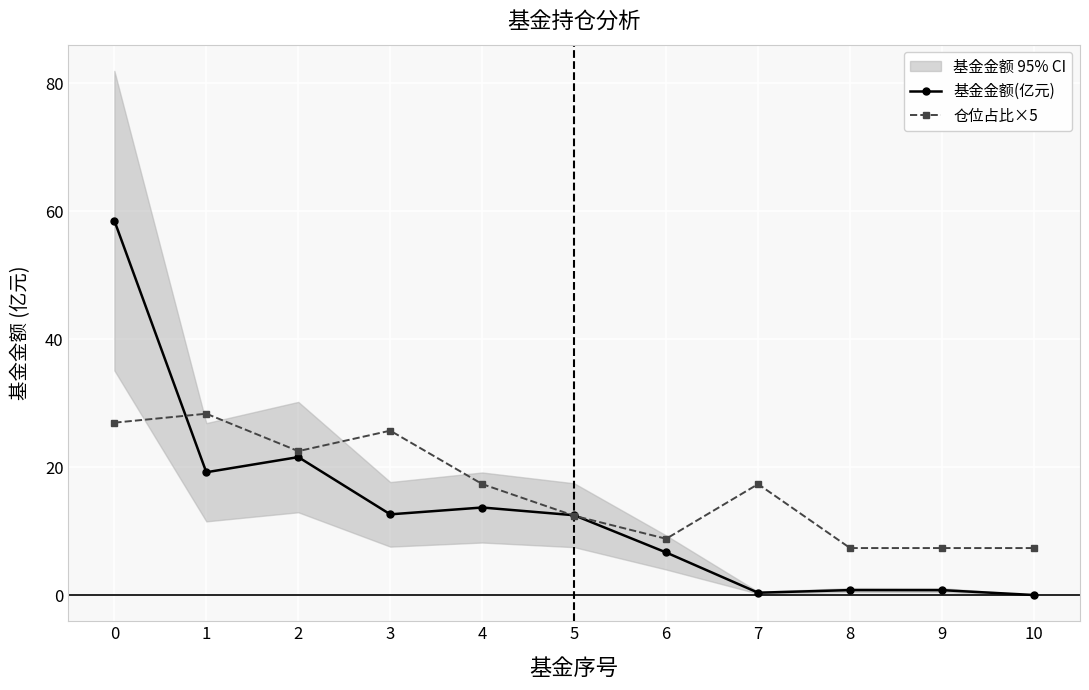

How many data points in 仓位占比×5 are above 17?

6